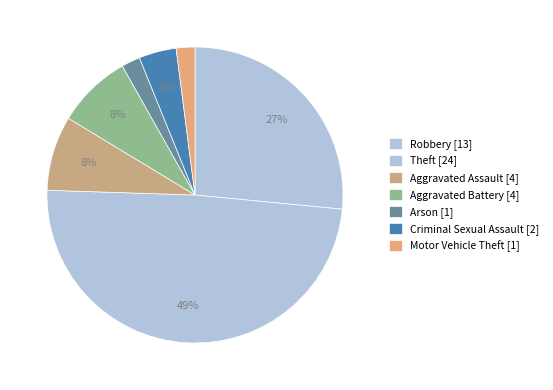

How many segments does this pie chart have?

7